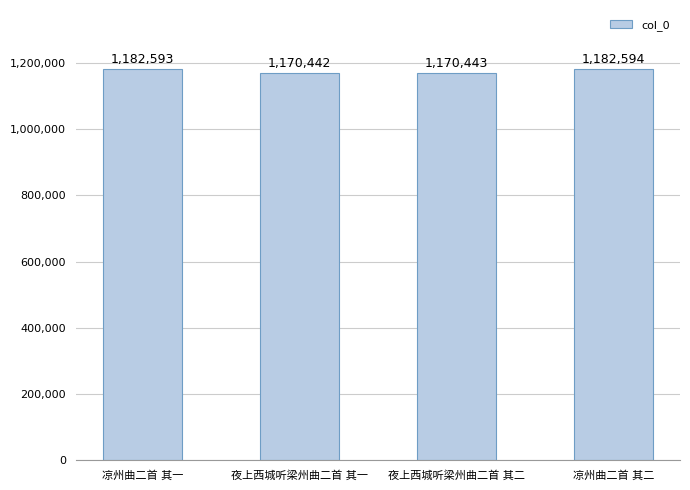

How many categories are shown in the chart?

4